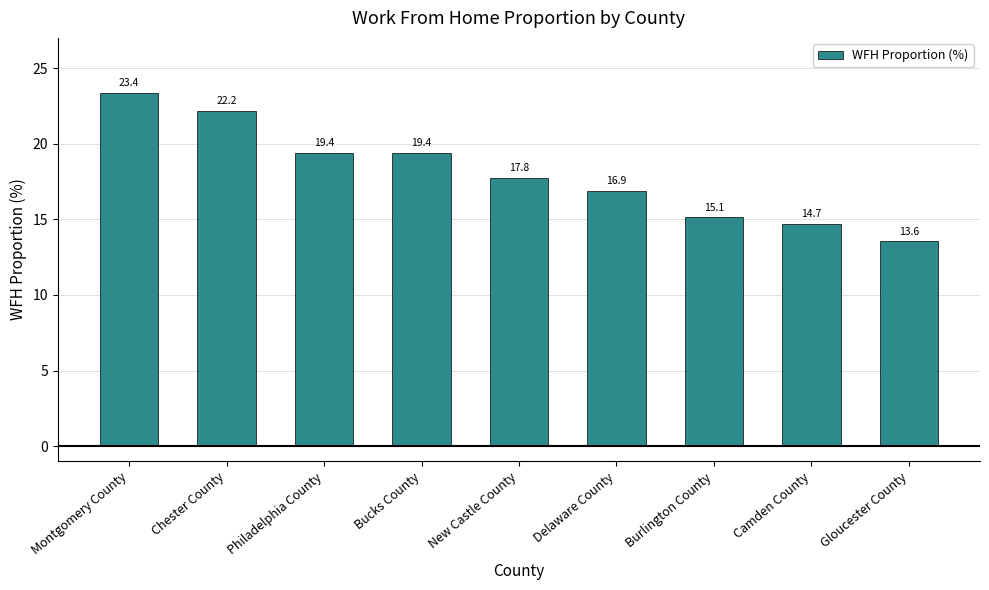

What is the minimum value shown in the chart?

13.6